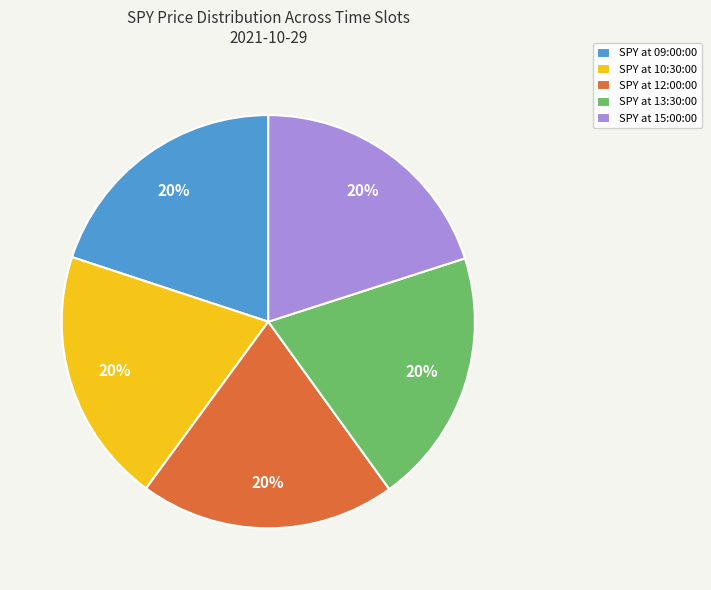

Is the sum of SPY at 12:00:00 and SPY at 13:30:00 greater than half?

No